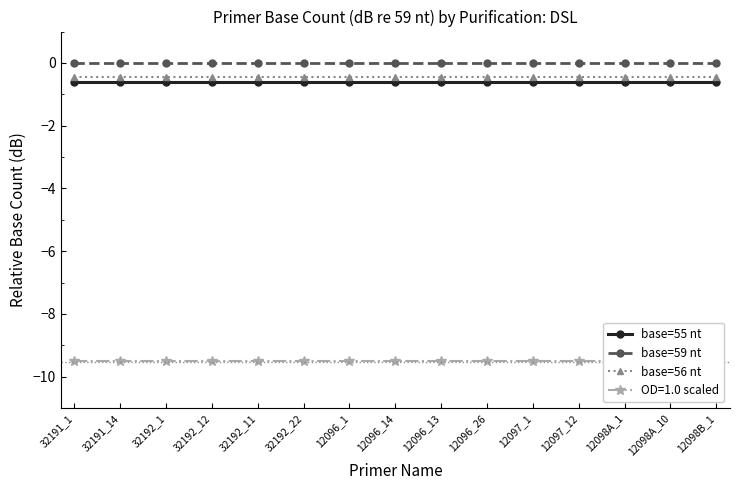

Does the chart have visible grid lines?

No